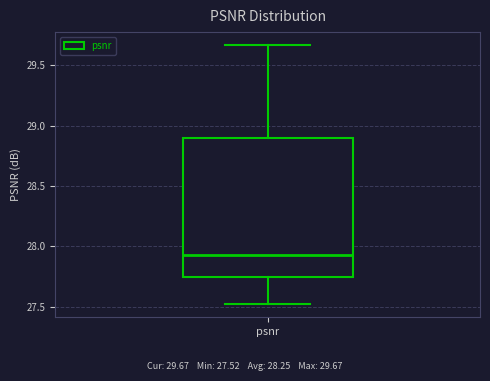

Where is the upper edge of the box for psnr on the y-axis? The values are not printed on the chart, so give them approximately, as read against the axis.

28.90